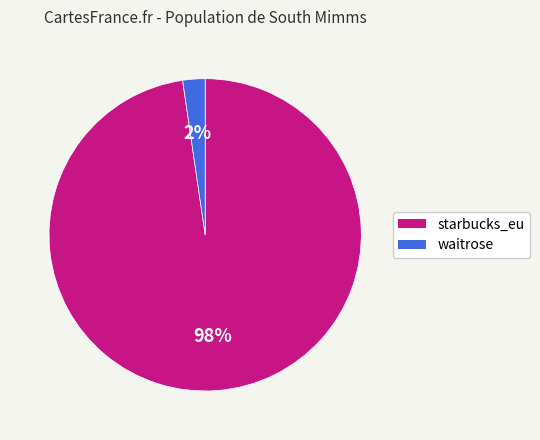

Which category has the smallest portion of the pie?

waitrose